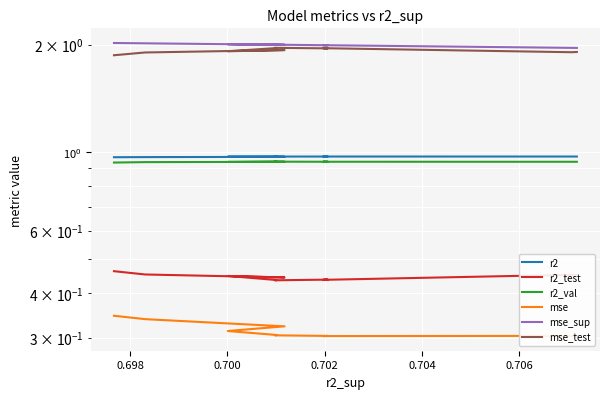

How many r2_val values are between 0 and 1?

10